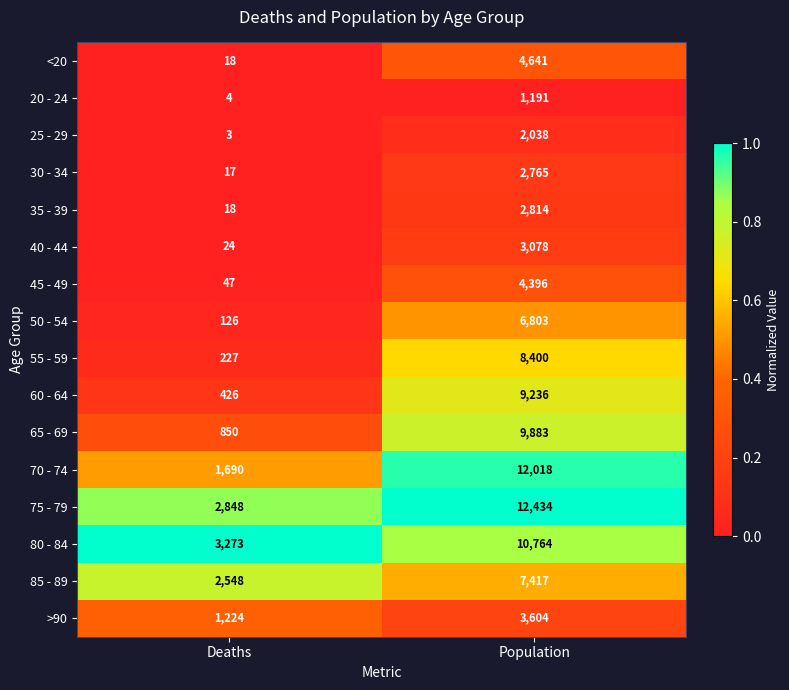

What is the minimum value shown in the chart?

3